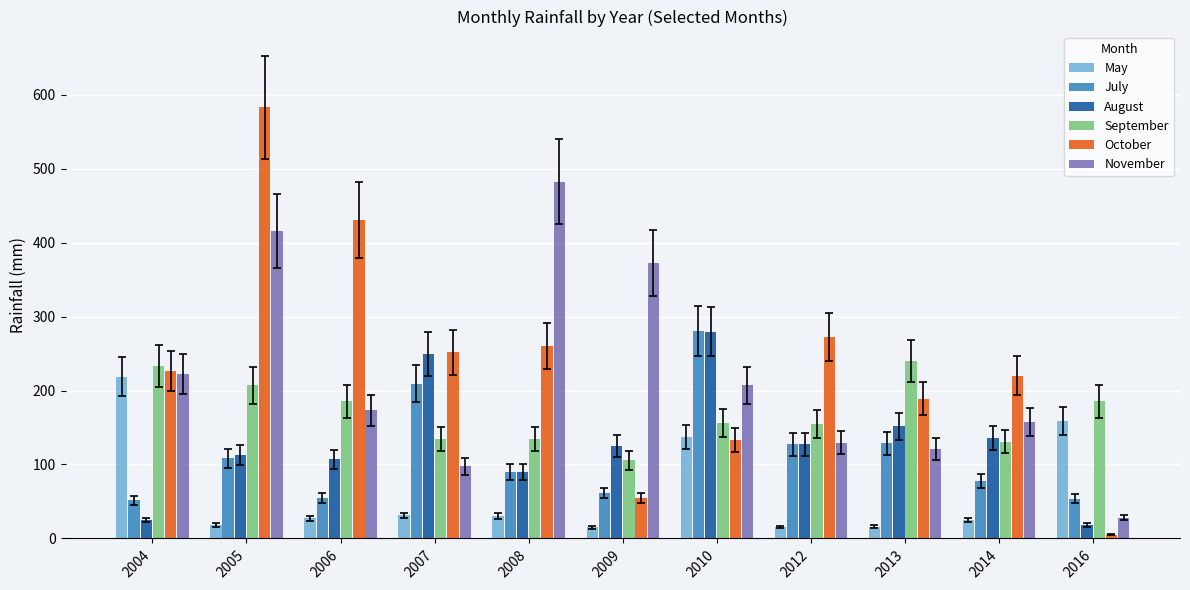

Is it true that August equals 127.4 at 2012?

True